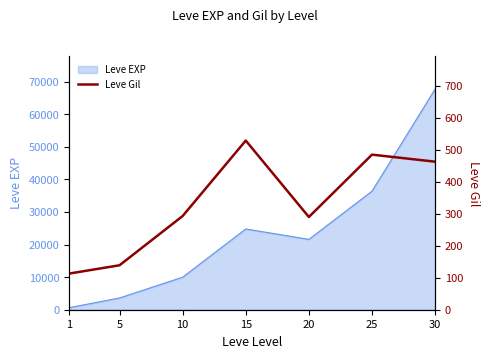

The chart shows a value of 941 at 15. True or false?

False